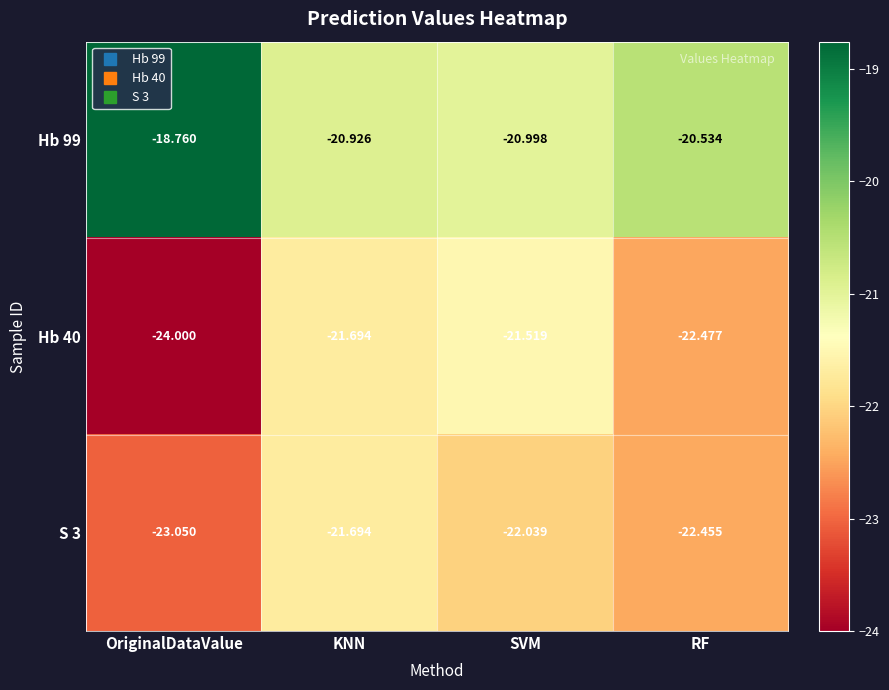

Which category has the highest value across all series?

OriginalDataValue